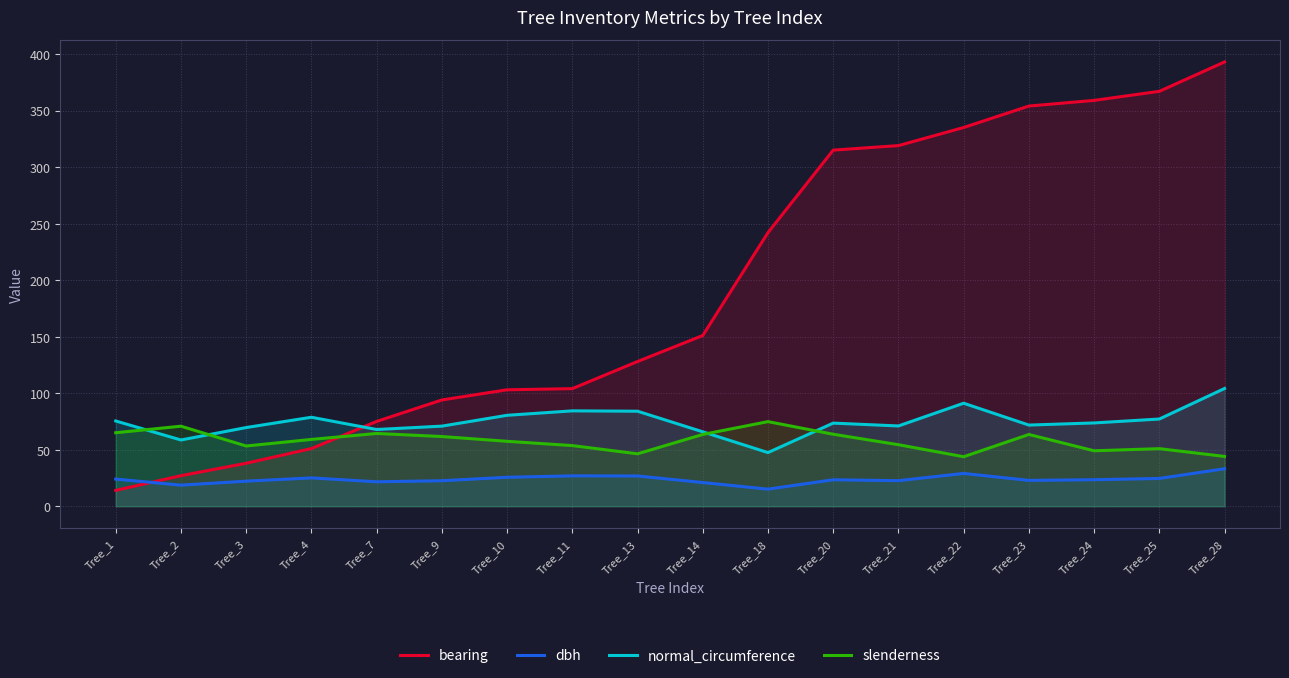

Is the value of slenderness at Tree_1 greater than the value of dbh at Tree_7?

Yes